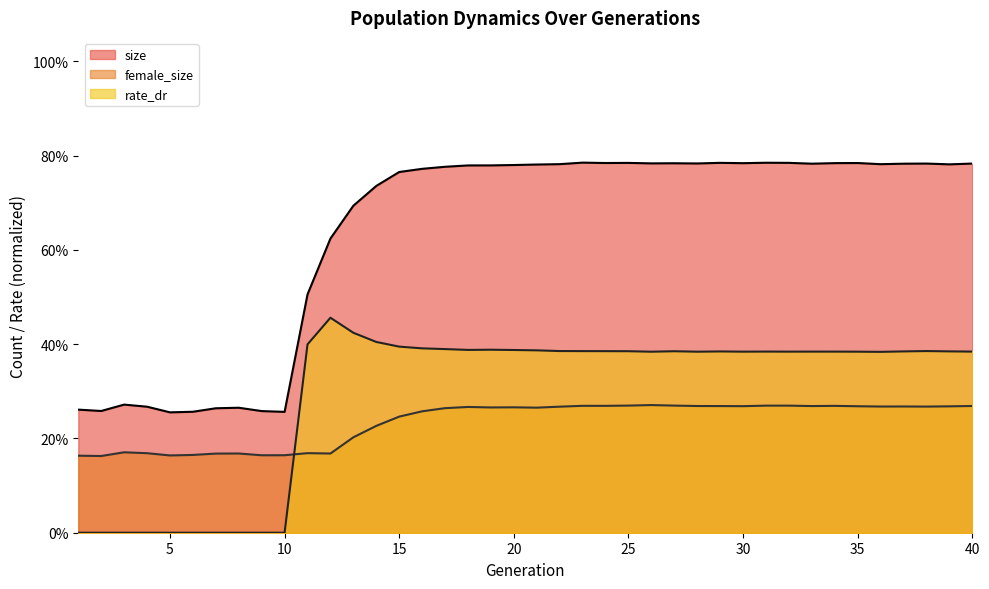

At which label does rate_dr reach its peak?

12